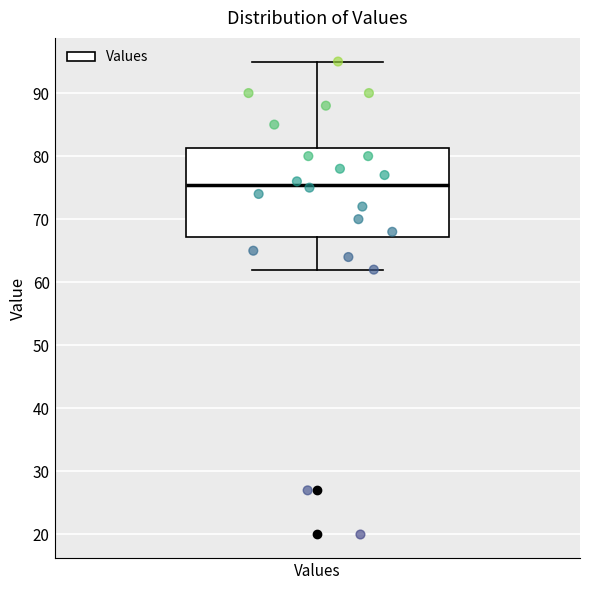

Read this box plot against the y-axis: the position of the median line, the range covered by the box, and the ends of both whiskers. The values are not printed on the chart, so give them approximately, as read against the axis.

median 76, box 67 to 81, whiskers 62 to 95